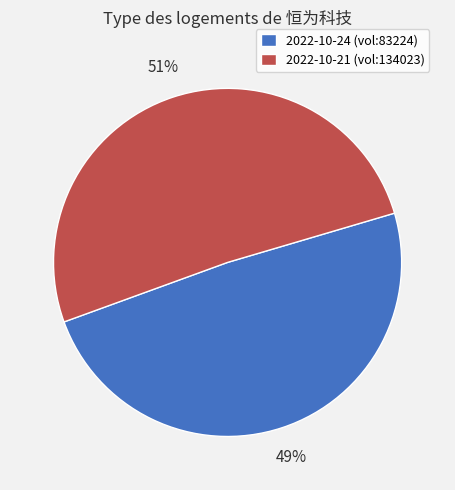

True or false: 2022-10-21 (vol:134023) accounts for 51% of the total.

True